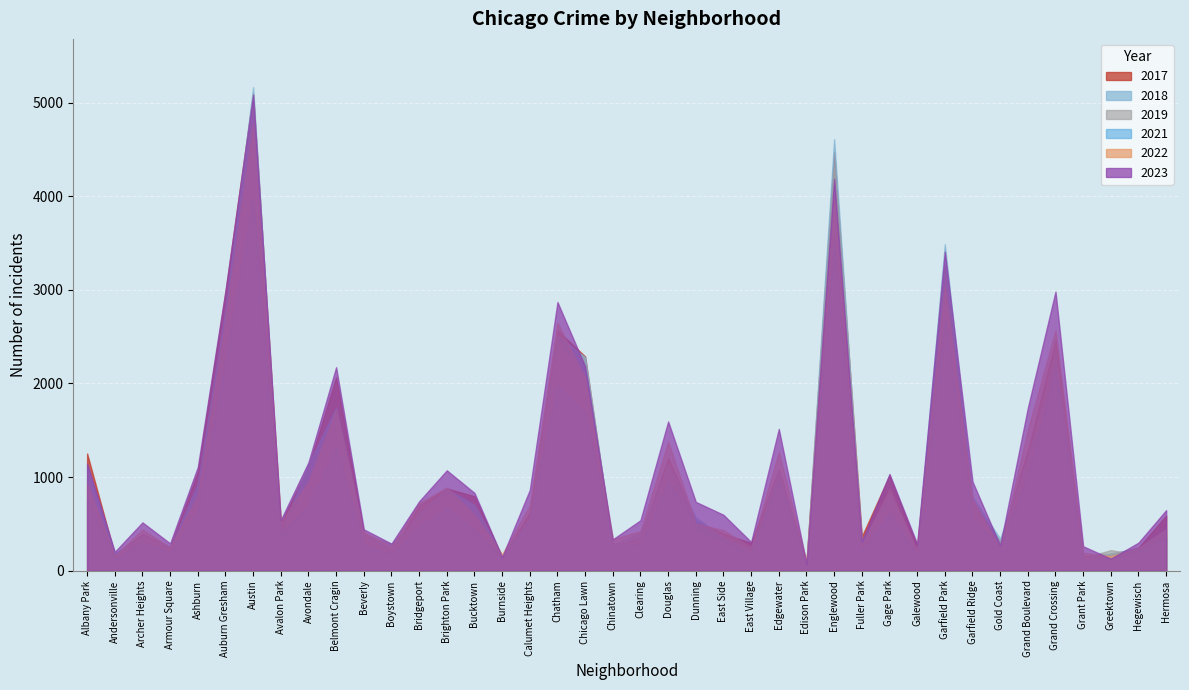

What is the average value of the 2017 series?

1075